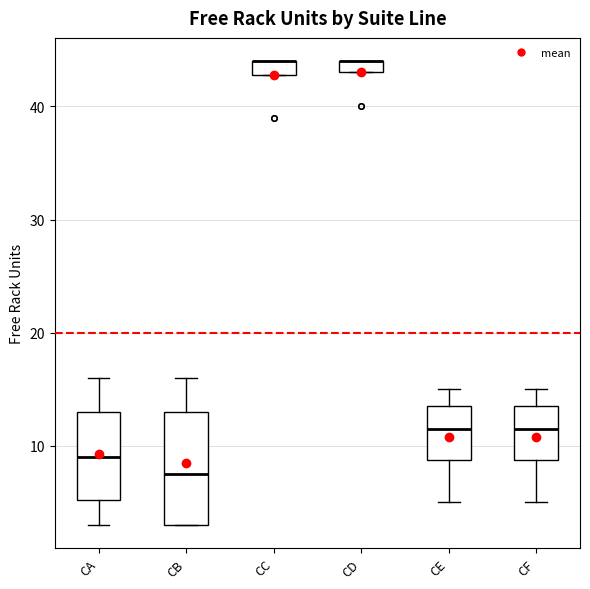

Comparing the boxes themselves (not the whiskers), which one is the tallest?

CB